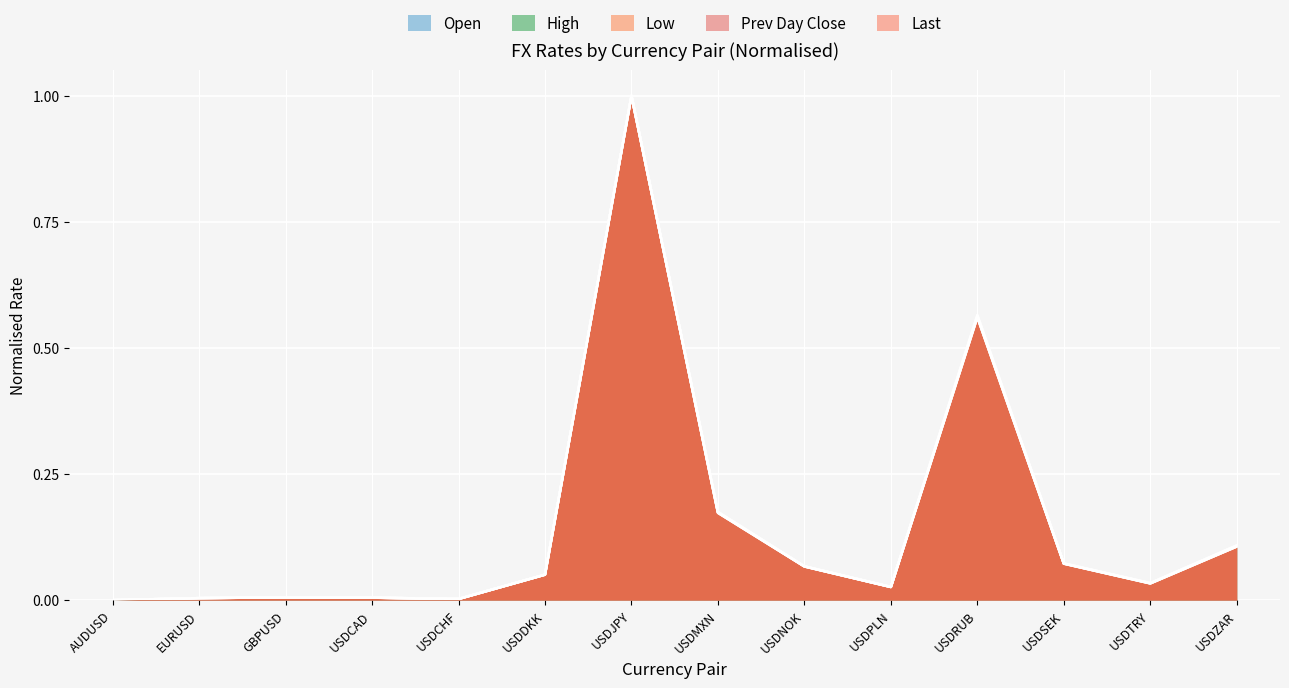

Rank the series by their maximum value, from highest to lowest.

open, last, prev_day_close, high, low